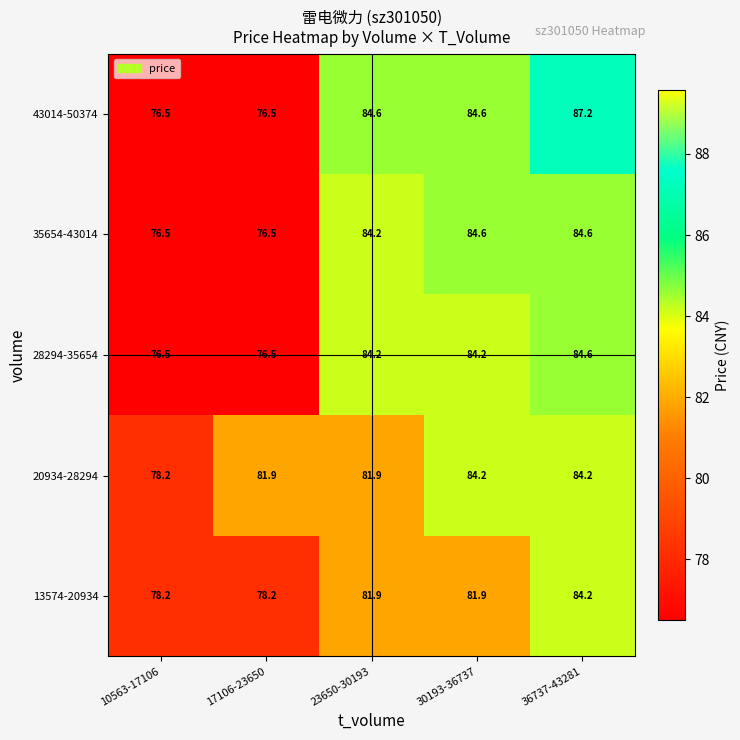

What value does the 28294-35654 series have at 10563-17106?

76.5